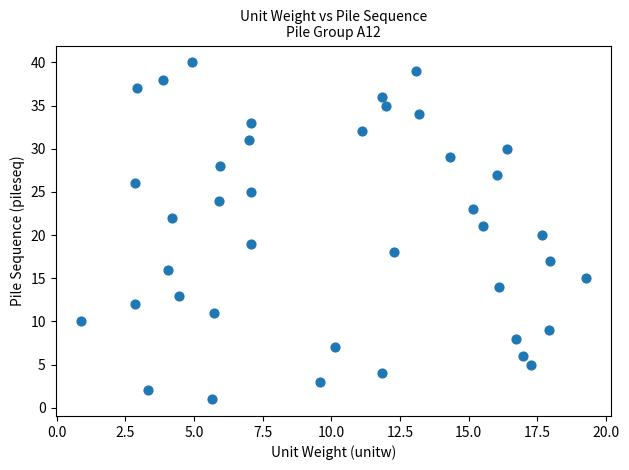

What is the range of Y values (max minus min)?

39